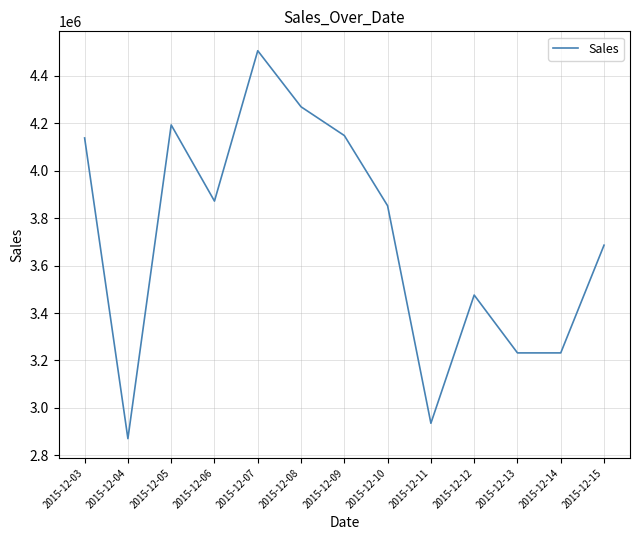

Is it true that the value at 2015-12-15 is 805656?

False